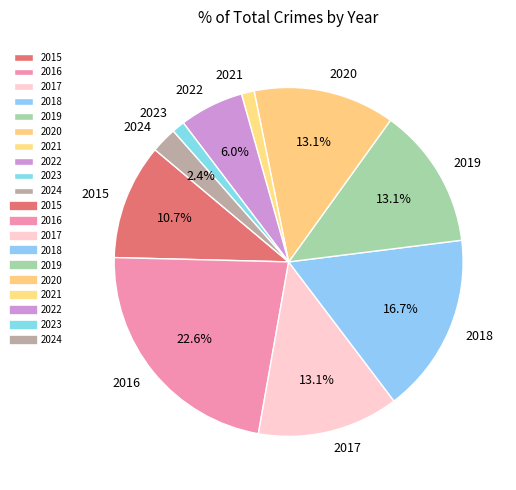

Does 2015 represent more than half of the total?

No